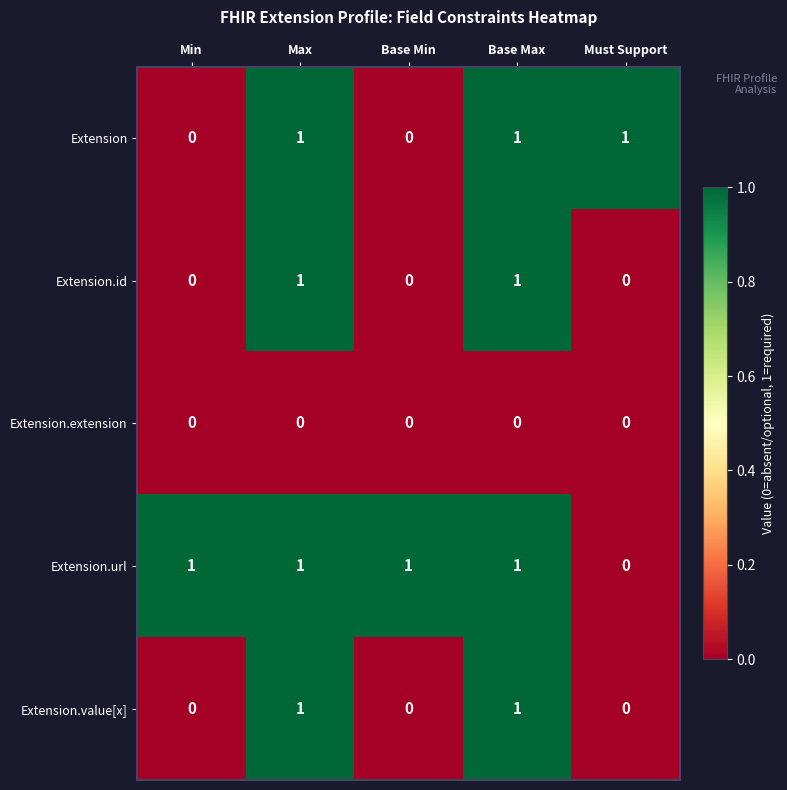

Which series has the largest total across all categories?

Extension.url